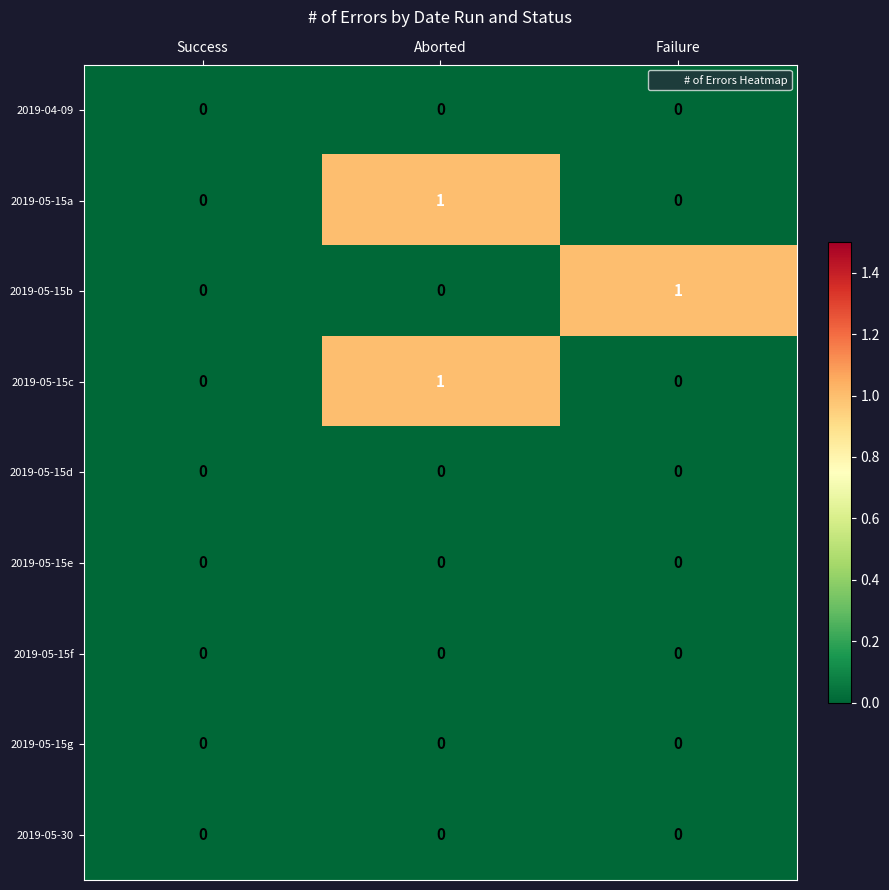

Count the number of categories in the chart.

3